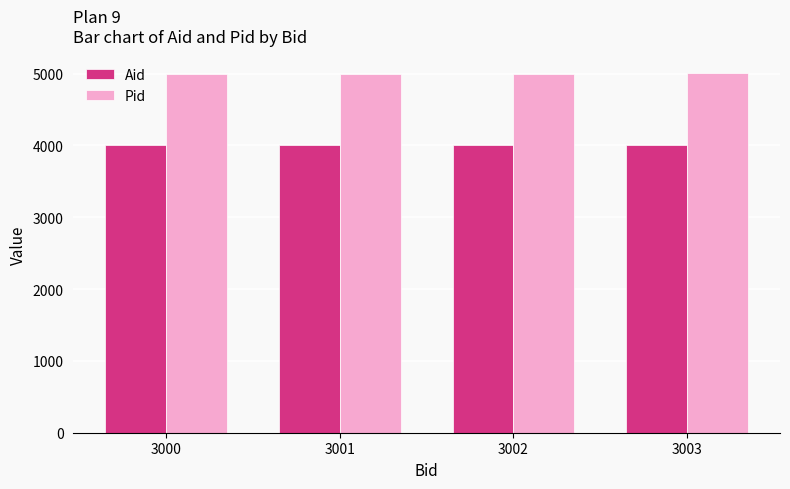

What is the spread (max minus min) of values at 3003?

1000